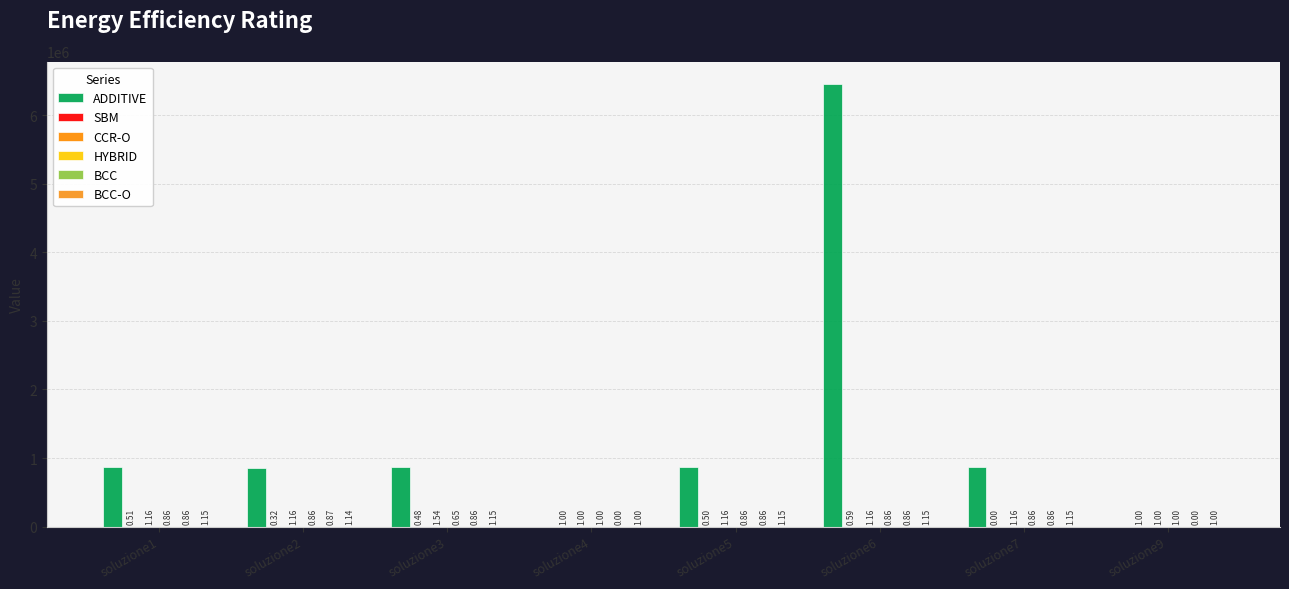

What is the minimum value for BCC-O?

1.0